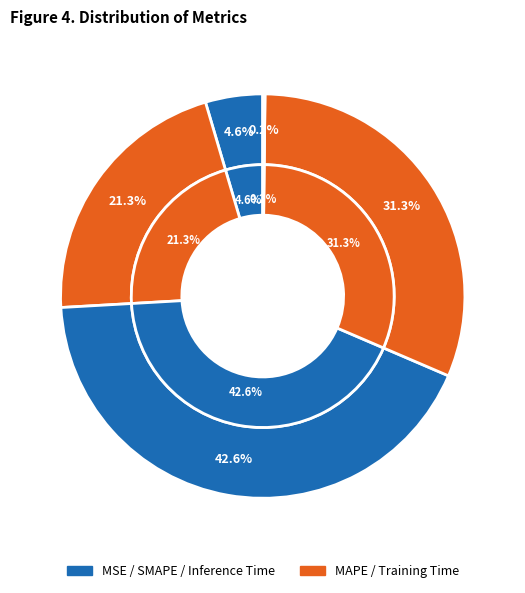

What is the largest slice in the pie chart?

SMAPE